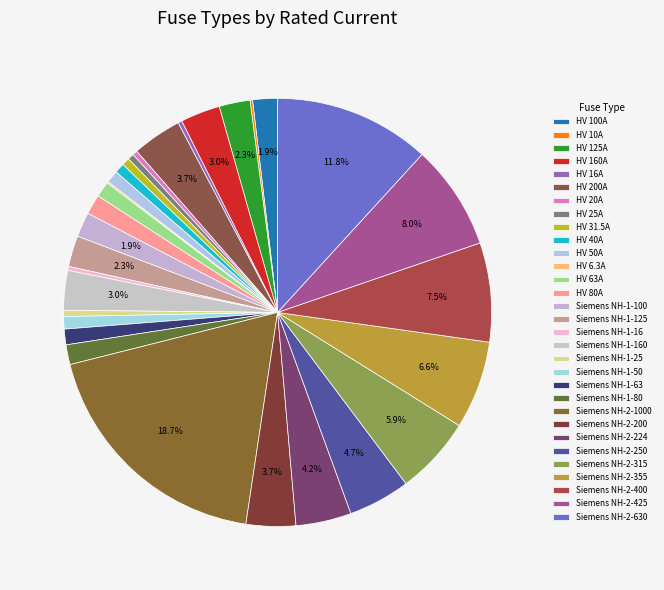

Does any single category account for the majority?

No